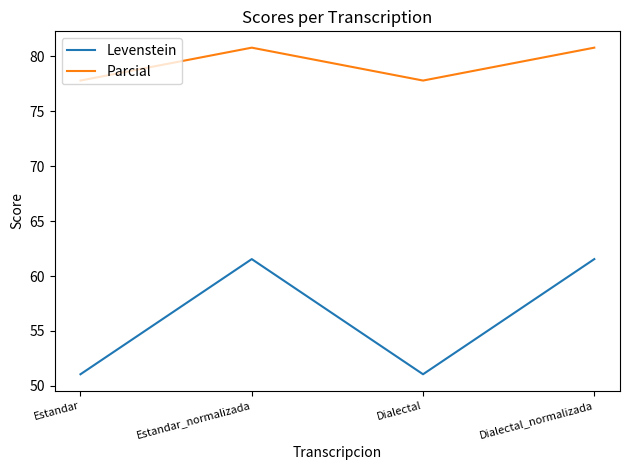

What is the maximum value for Levenstein?

61.5